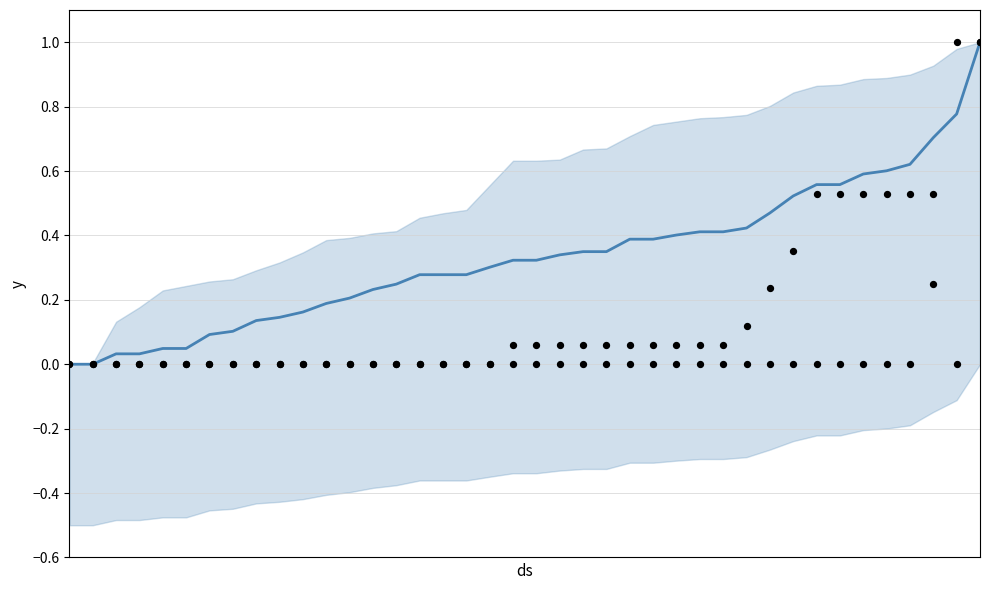

Which series reaches the minimum Y coordinate?

mean